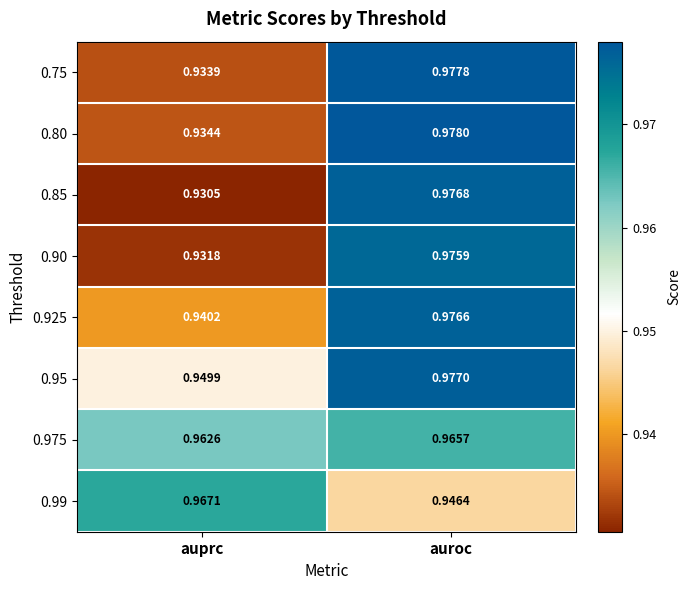

At which label is 0.80 closest to 0?

auprc